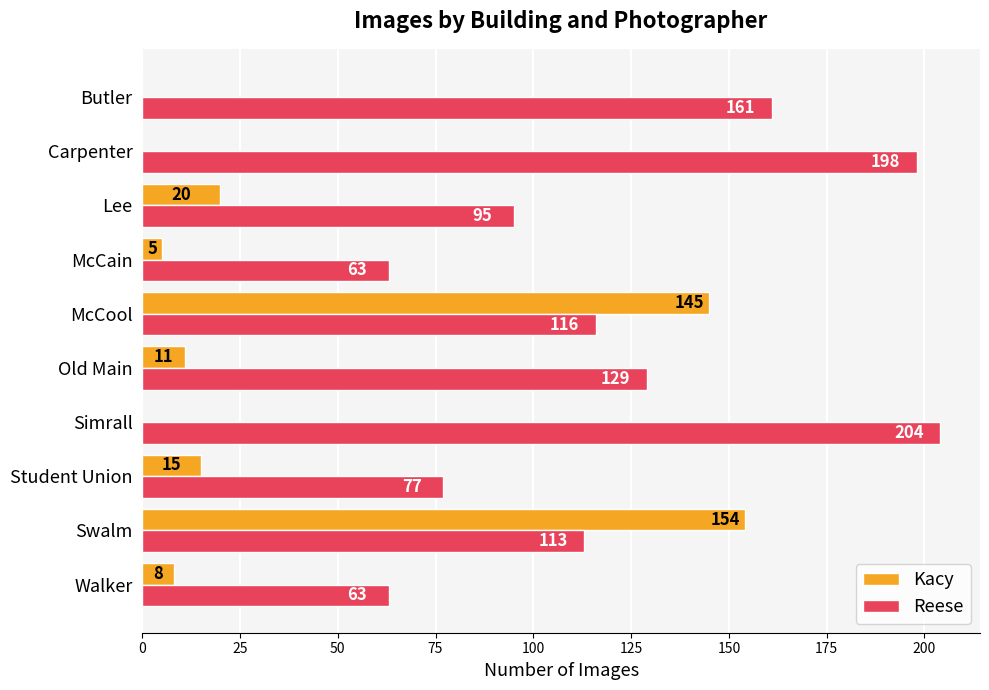

Is the value of Kacy at Simrall greater than the value of Reese at Simrall?

No